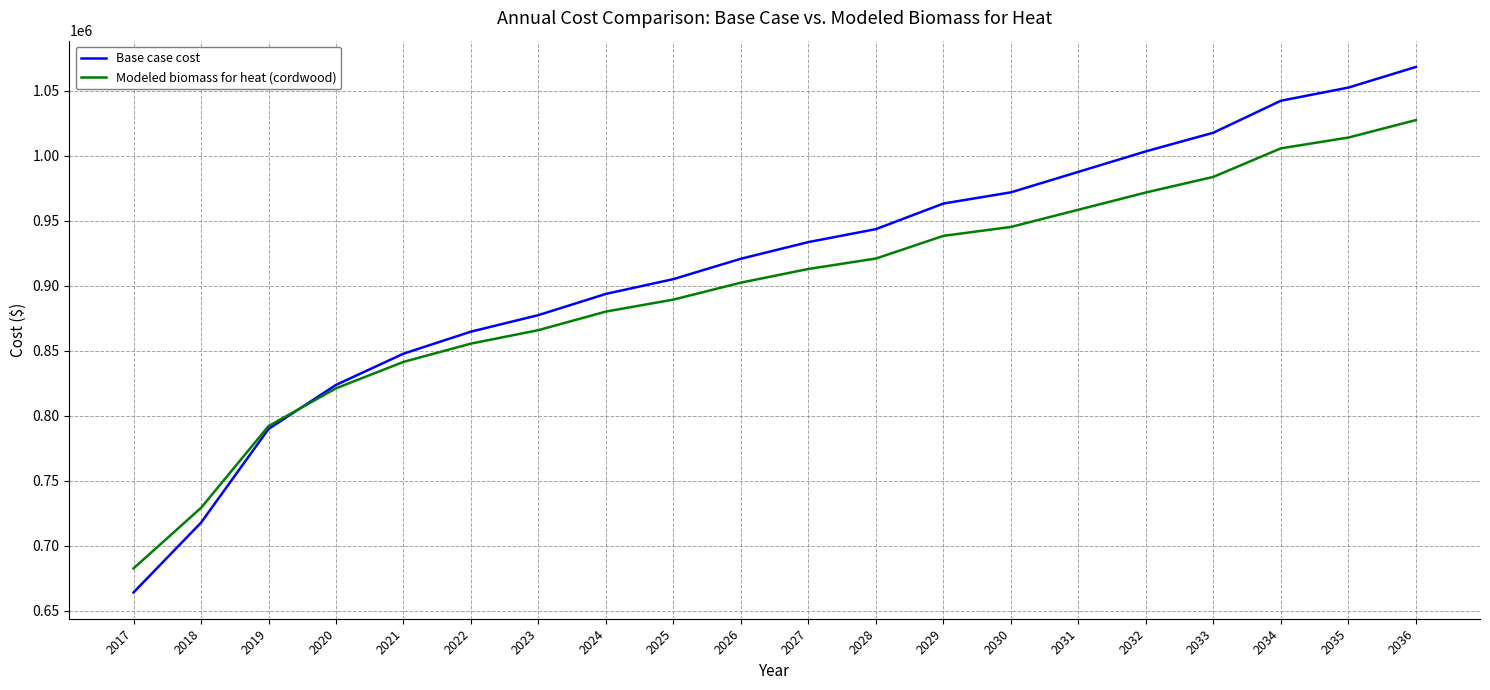

How many lines are shown in the chart?

2